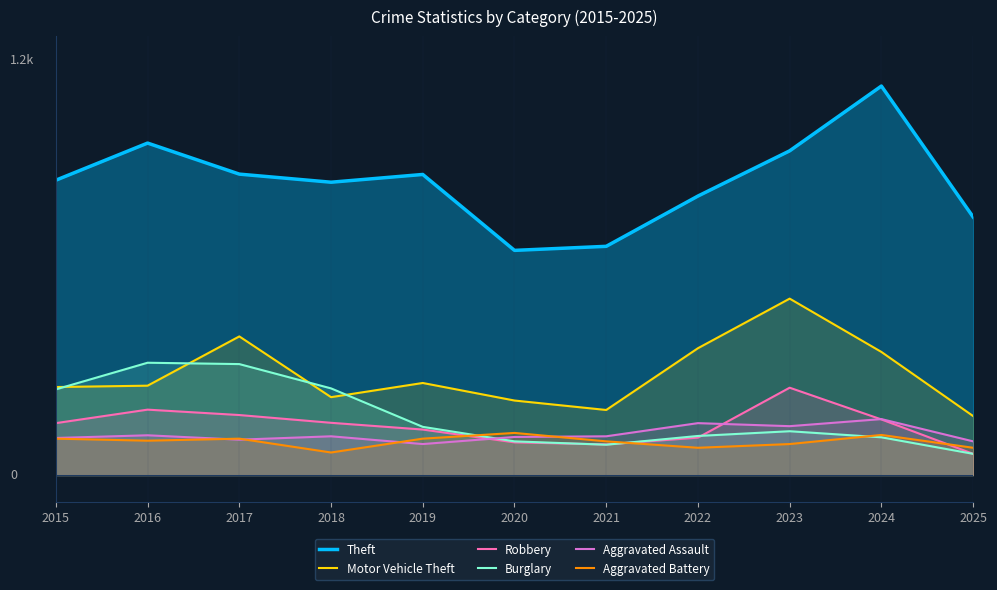

The Motor Vehicle Theft series shows 261 at 2015. True or false?

True